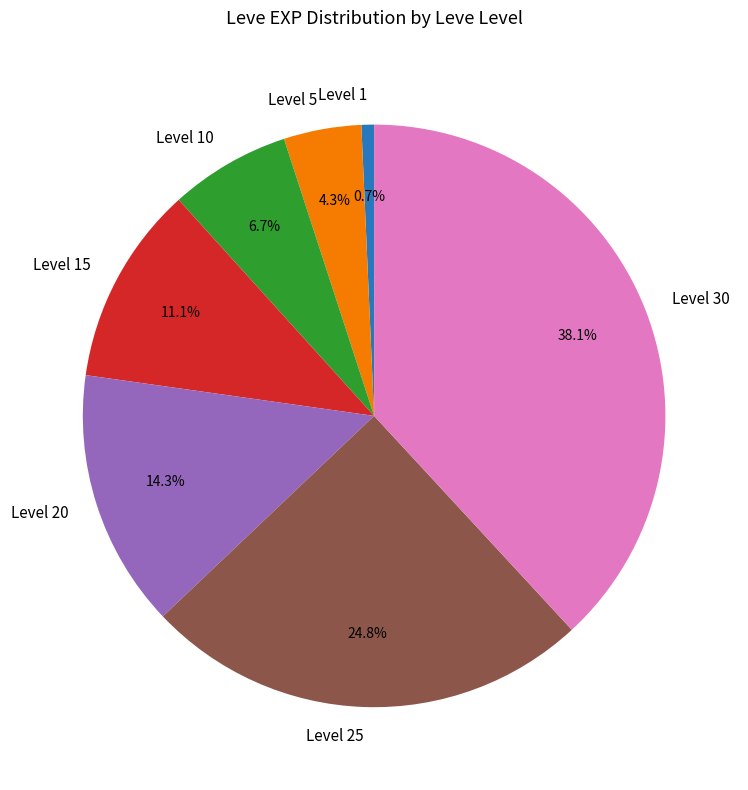

Which category has the smallest portion of the pie?

Level 1